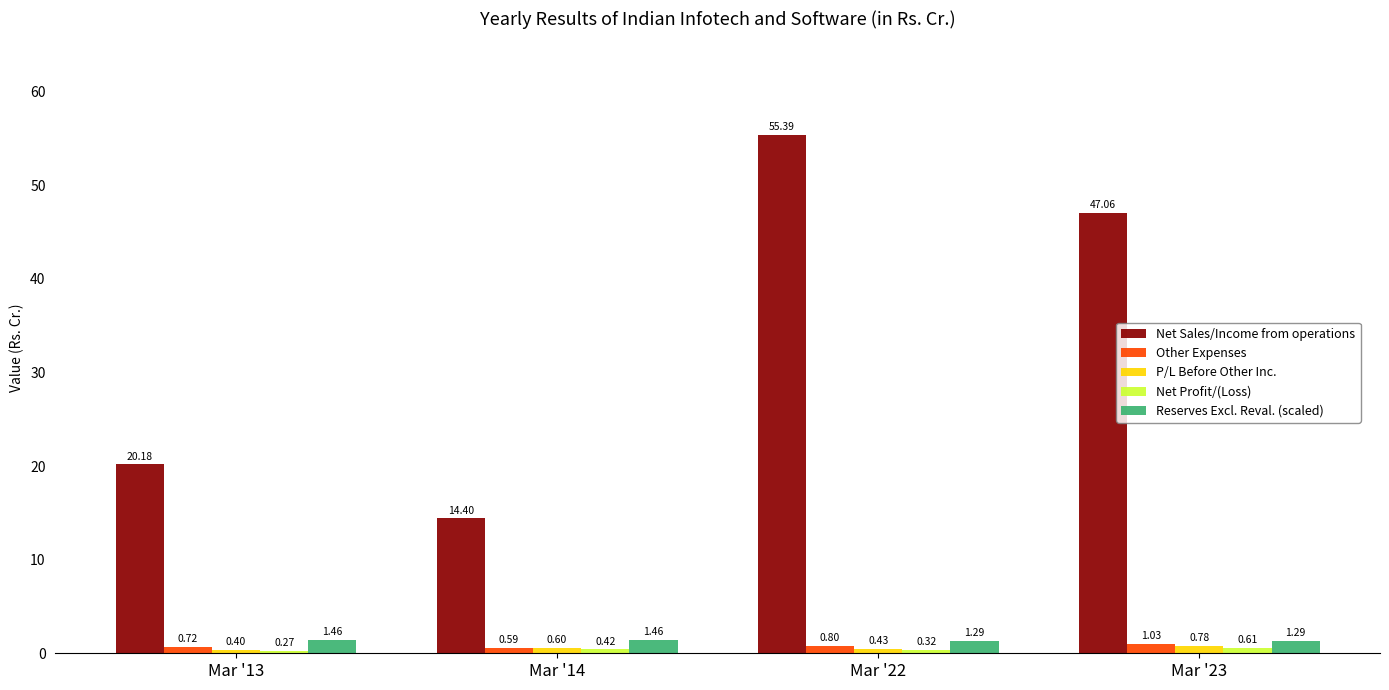

What is the difference between the maximum and second lowest values in the Reserves Excl. Reval. (scaled) series?

0.2